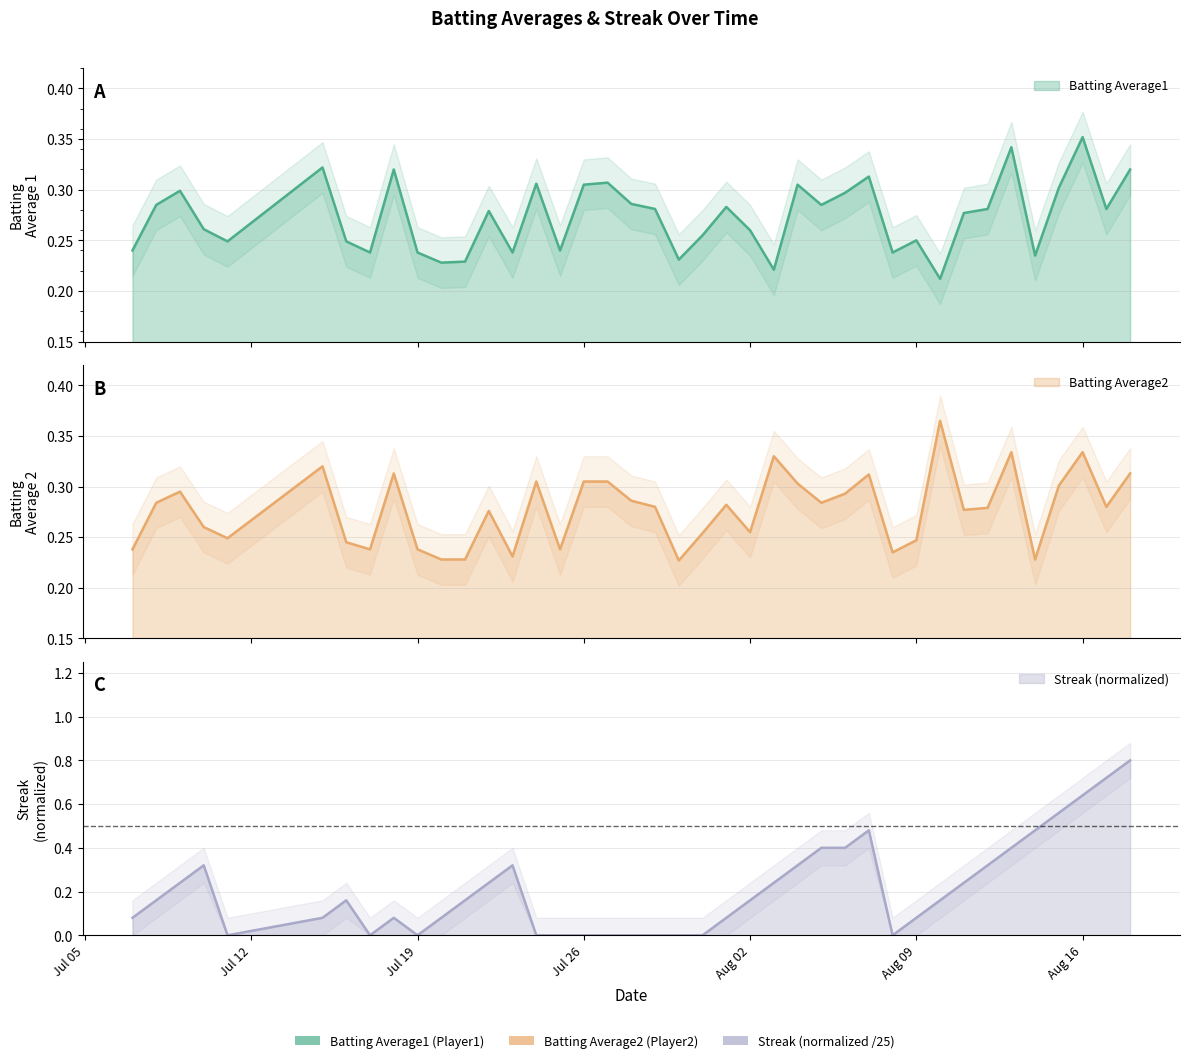

What position from the right is 2010-07-09?

38